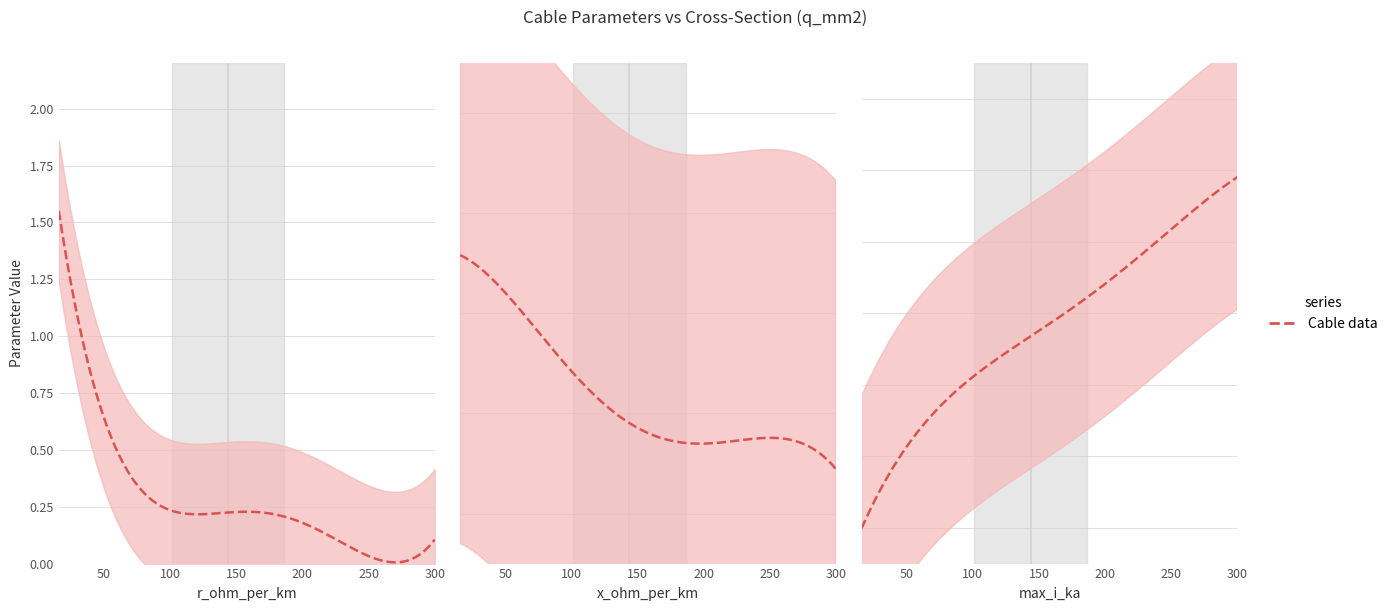

Rank the categories by r_ohm_per_km value from highest to lowest.

19, 20, 23, 29, 0, 21, 24, 30, 37, 11, 14, 25, 31, 38, 3, 6, 22, 26, 32, 39, 10, 13, 27, 33, 1, 2, 9, 12, 28, 34, 4, 7, 35, 15, 5, 8, 36, 16, 17, 18